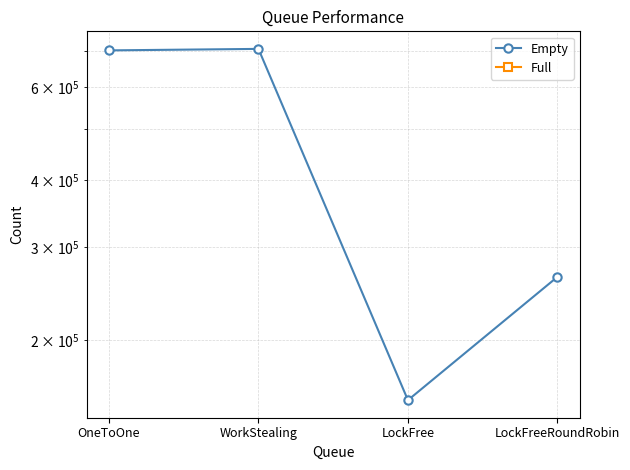

What position from the right is WorkStealing?

3